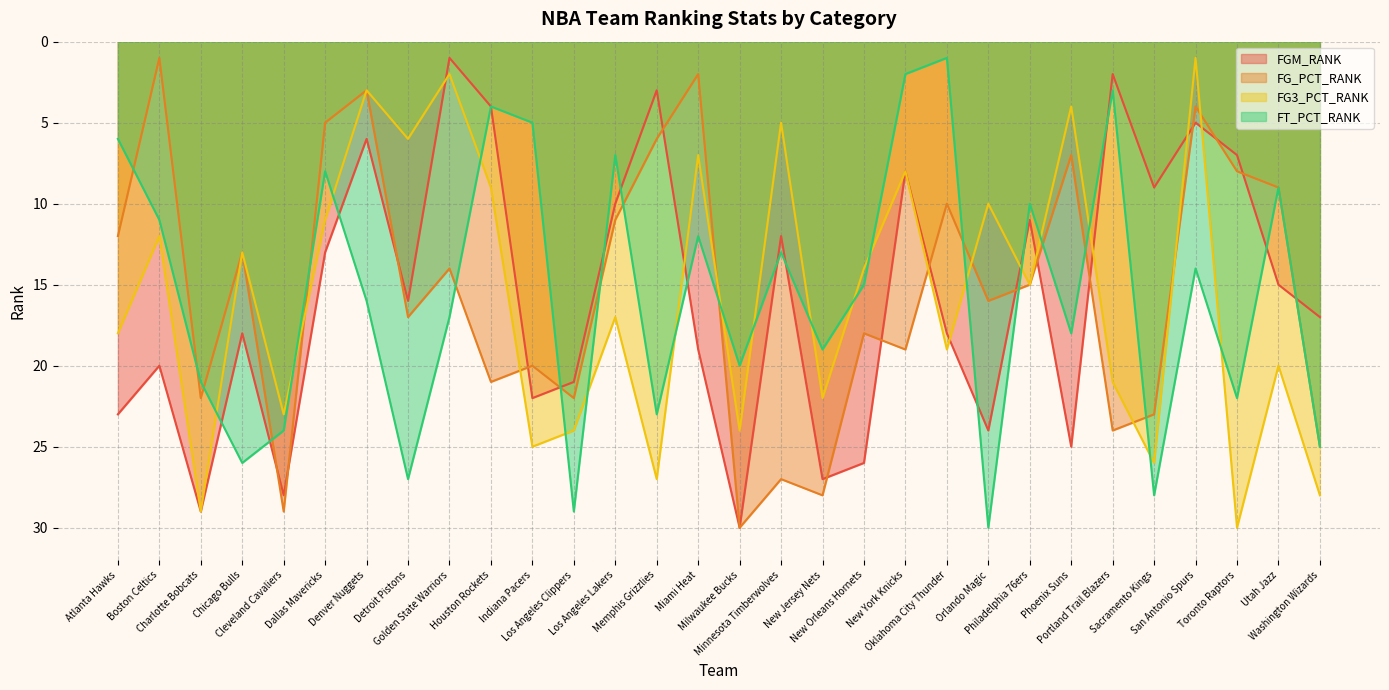

At how many categories does at least one series exceed 12?

30